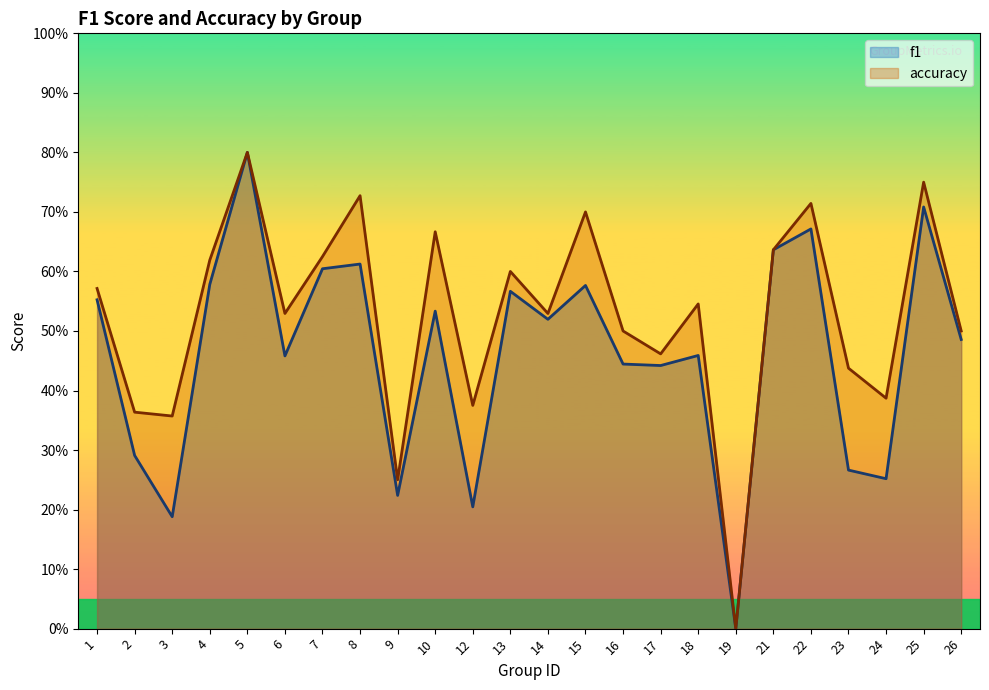

Is the value of accuracy at 17 greater than the value of f1 at 12?

Yes